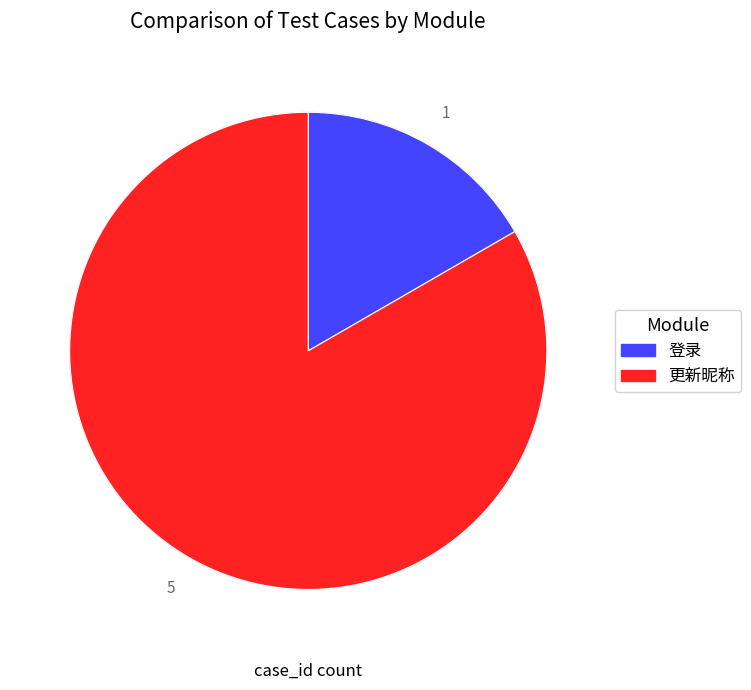

What is the ratio of the value at 登录 to the value at 更新昵称?

0.2